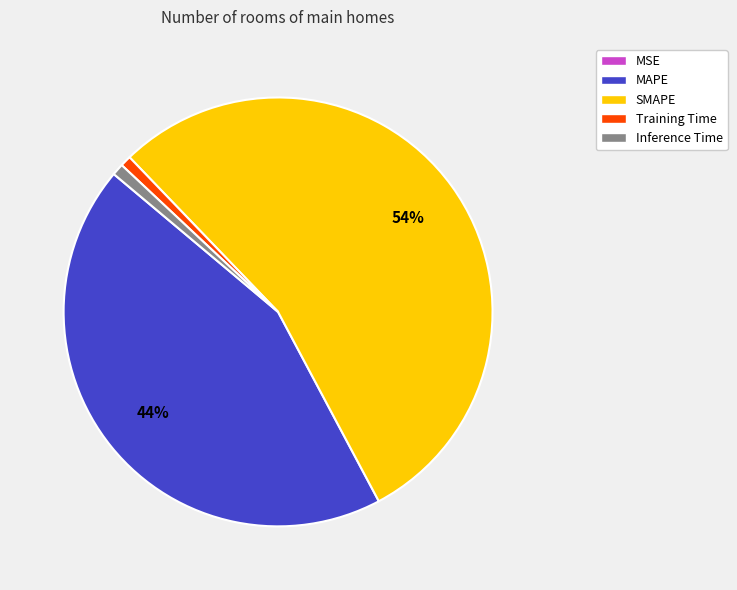

To the nearest percent, what portion does Inference Time represent?

1%